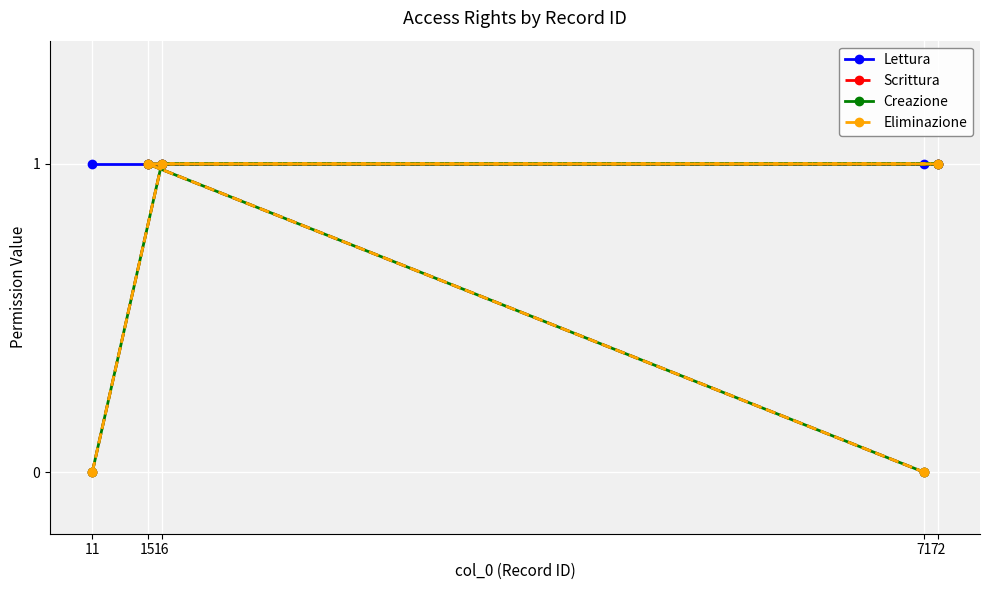

True or false: Scrittura has more than 2 interior local peaks.

False